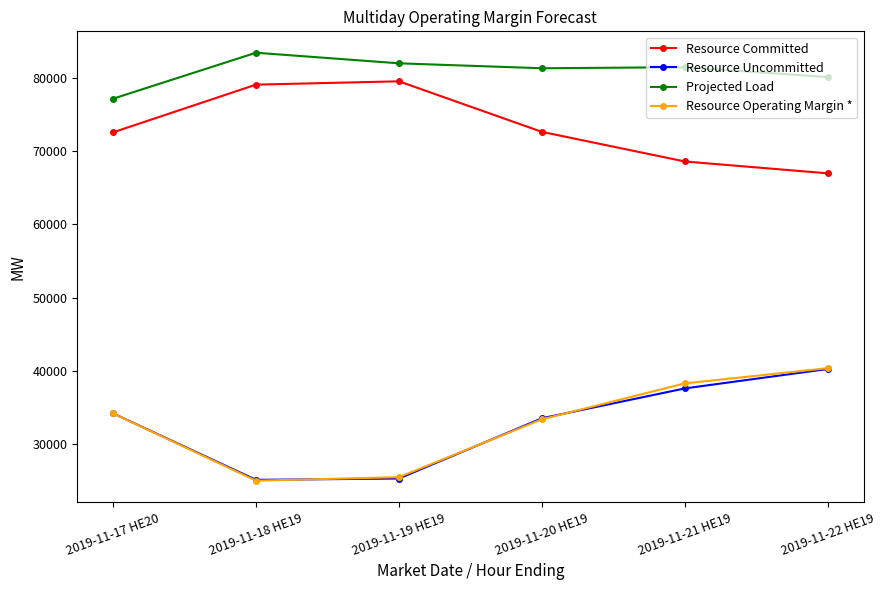

How many lines are shown in the chart?

4